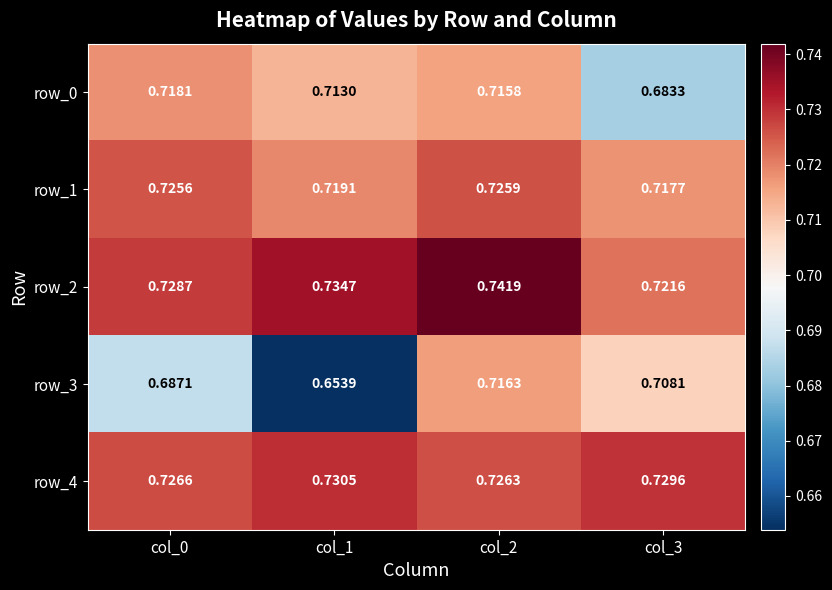

List the labels in order of row_3 value, largest first.

col_2, col_3, col_0, col_1